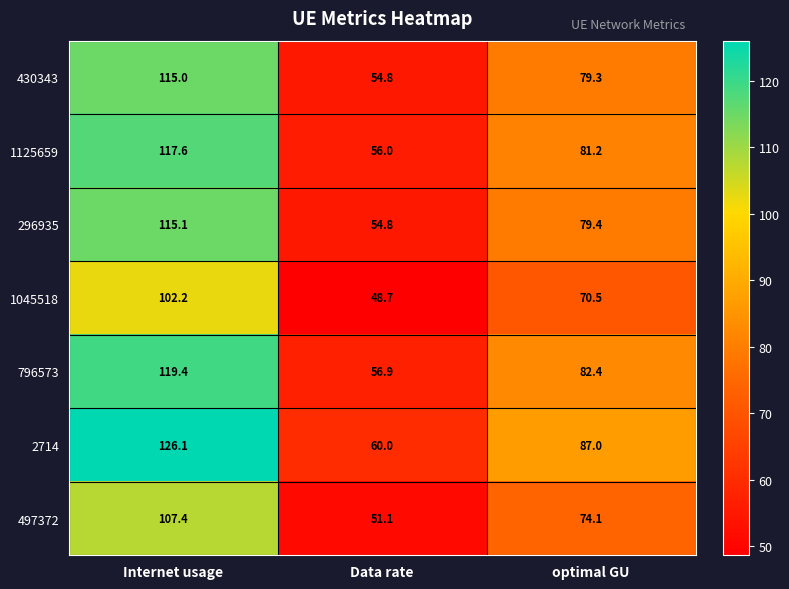

Reading left to right, extract all data points from this chart.

430343: Internet usage=115.0	Data rate=54.8	optimal GU=79.3
1125659: Internet usage=117.6	Data rate=56.0	optimal GU=81.2
296935: Internet usage=115.1	Data rate=54.8	optimal GU=79.4
1045518: Internet usage=102.2	Data rate=48.7	optimal GU=70.5
796573: Internet usage=119.4	Data rate=56.9	optimal GU=82.4
2714: Internet usage=126.1	Data rate=60.0	optimal GU=87.0
497372: Internet usage=107.4	Data rate=51.1	optimal GU=74.1